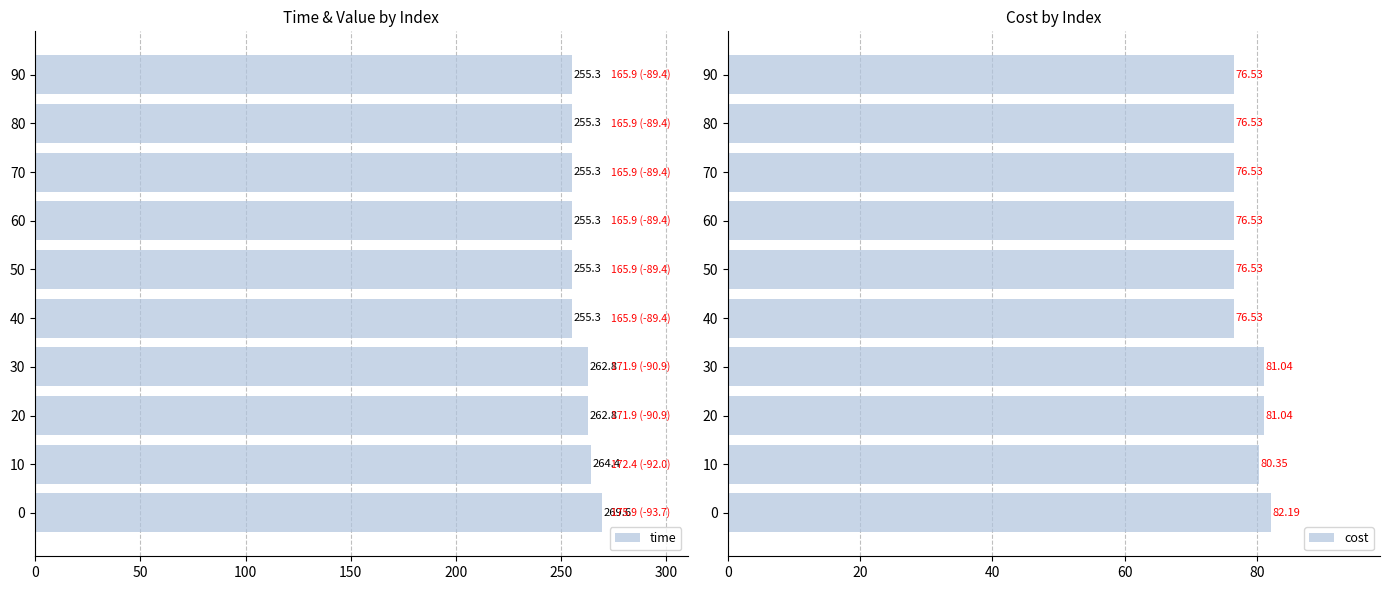

Reading right to left, what are all the values shown in this chart?

time: 255.3	255.3	255.3	255.3	255.3	255.3	262.8	262.8	264.4	269.6
cost: 76.5	76.5	76.5	76.5	76.5	76.5	81.0	81.0	80.4	82.2